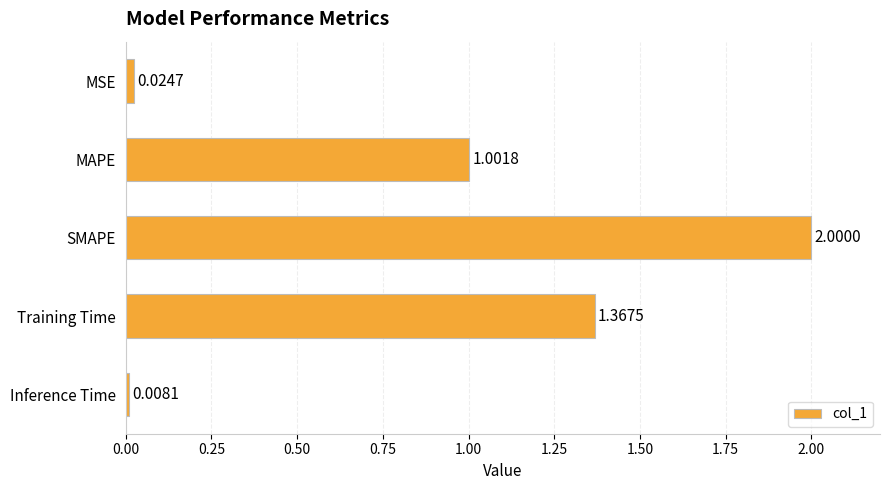

Which label corresponds to the smallest value in the chart?

Inference Time